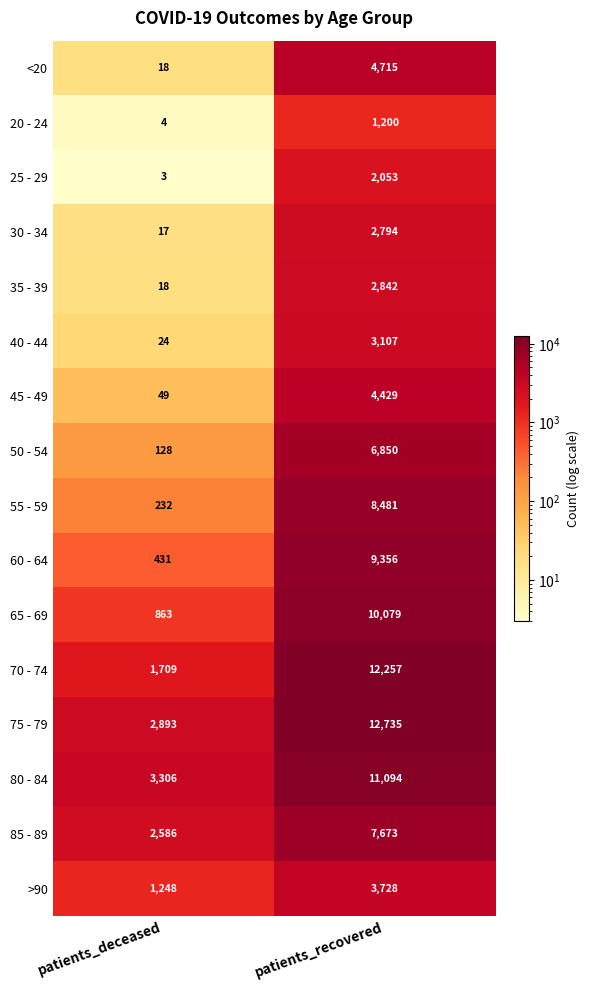

What is the difference between the highest and lowest values at patients_recovered?

11535